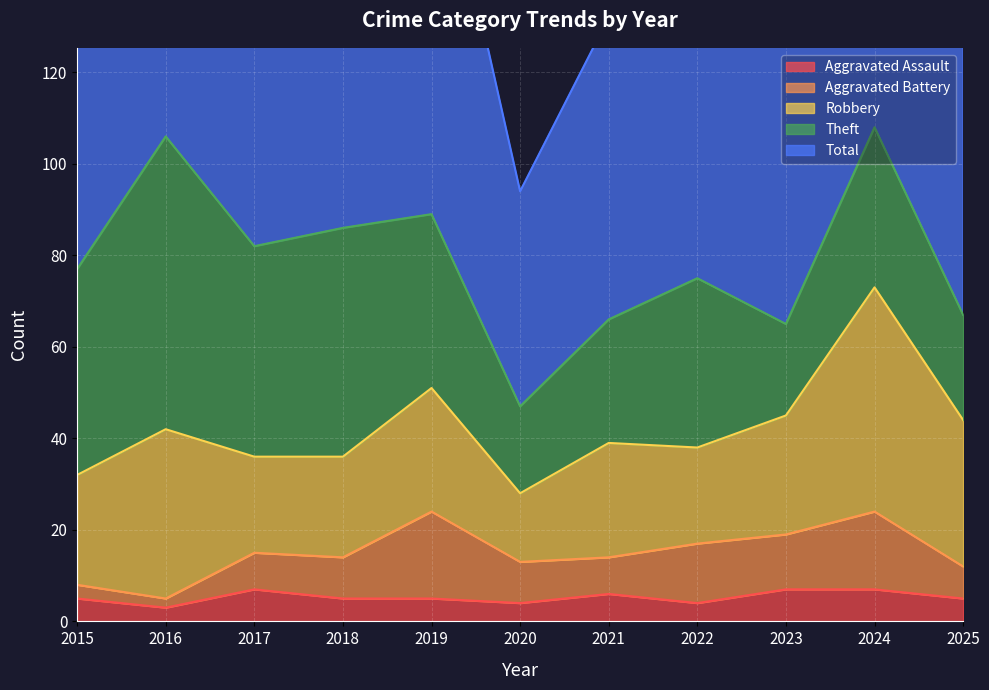

Where is the first local maximum for Aggravated Assault?

2017